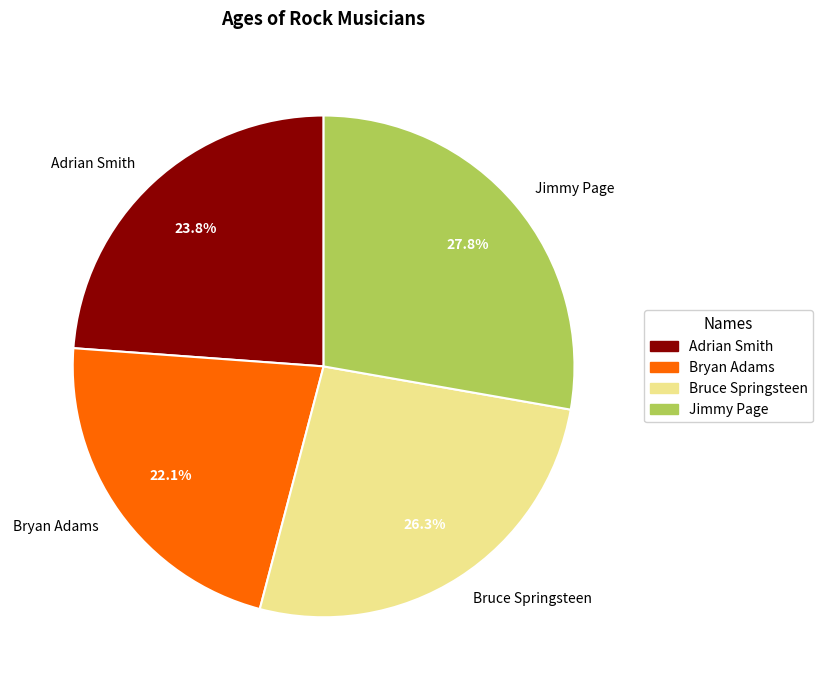

How many segments does this pie chart have?

4